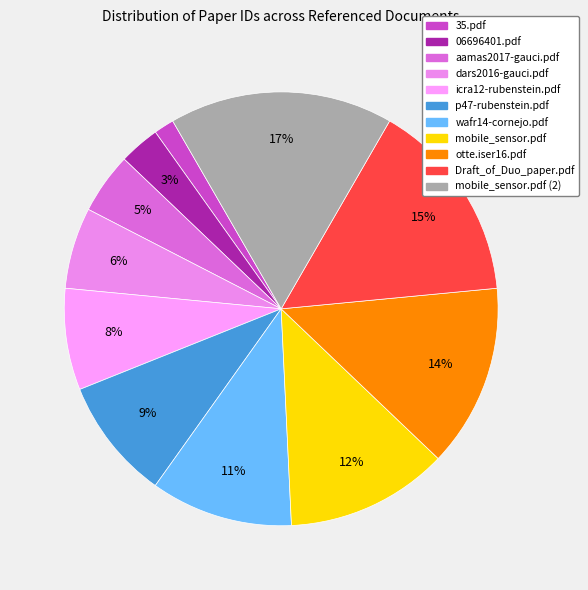

The Draft_of_Duo_paper.pdf slice represents 27% of the pie. True or false?

False